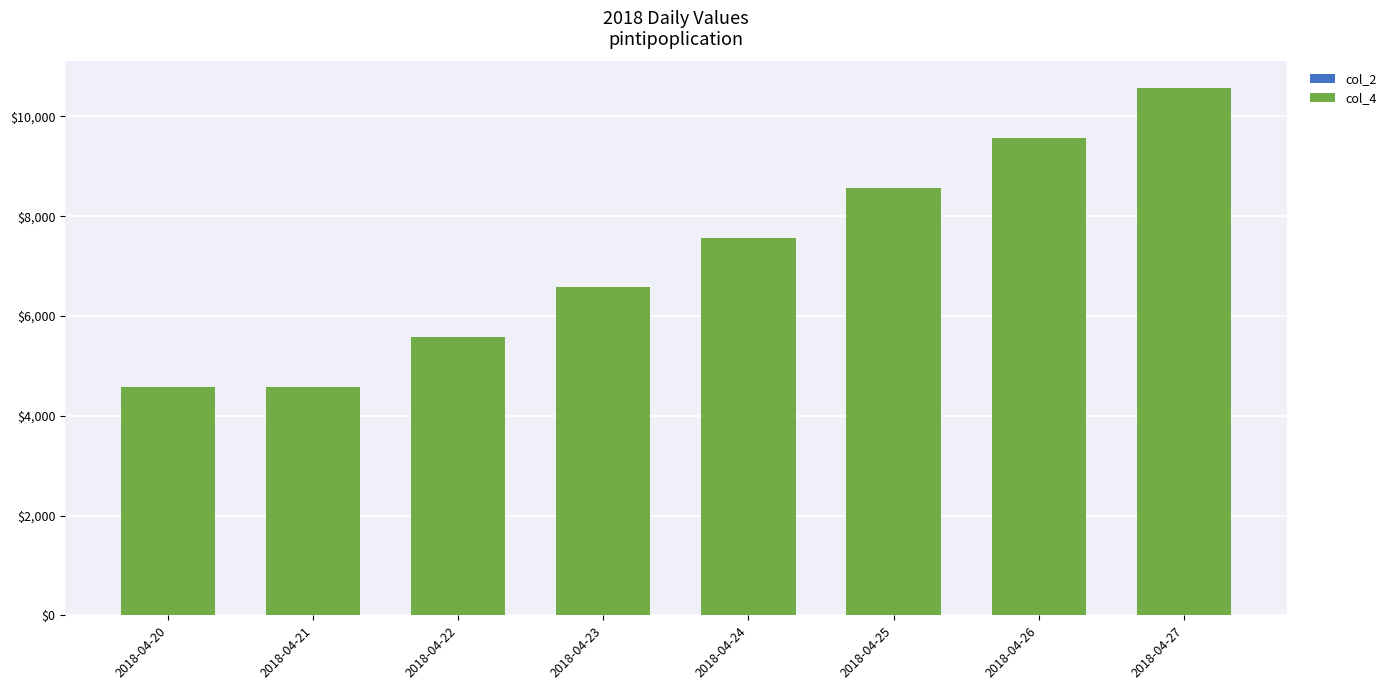

At which category is the sum across all series the highest?

2018-04-27